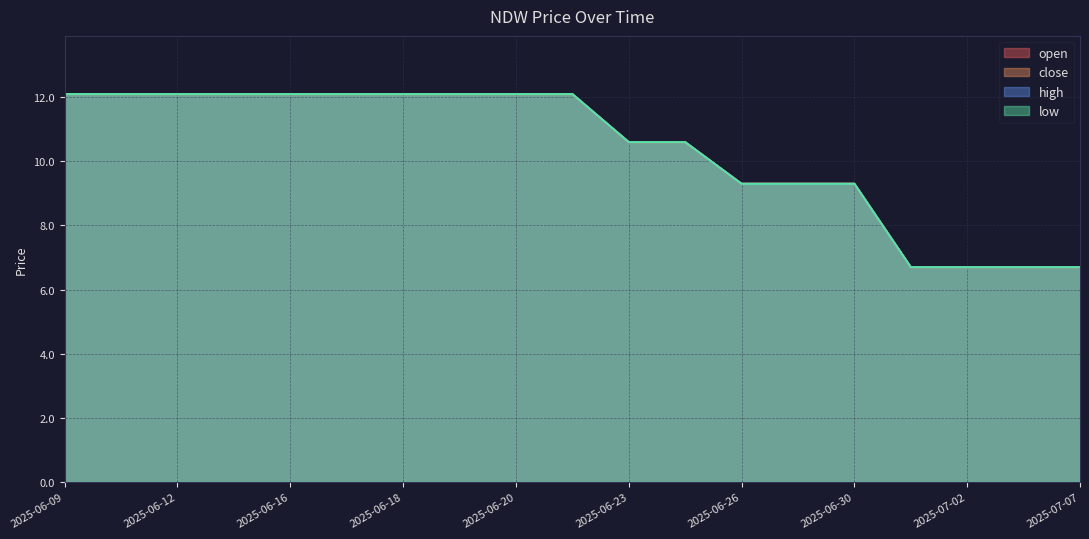

Reading left to right, transcribe all the data shown in this chart.

open: 2025-06-09=12.1	2025-06-11=12.1	2025-06-12=12.1	2025-06-13=12.1	2025-06-16=12.1	2025-06-17=12.1	2025-06-18=12.1	2025-06-19=12.1	2025-06-20=12.1	2025-06-24=12.1	2025-06-23=10.6	2025-06-25=10.6	2025-06-26=9.3	2025-06-27=9.3	2025-06-30=9.3	2025-07-01=6.7	2025-07-02=6.7	2025-07-03=6.7	2025-07-07=6.7
close: 2025-06-09=12.1	2025-06-11=12.1	2025-06-12=12.1	2025-06-13=12.1	2025-06-16=12.1	2025-06-17=12.1	2025-06-18=12.1	2025-06-19=12.1	2025-06-20=12.1	2025-06-24=12.1	2025-06-23=10.6	2025-06-25=10.6	2025-06-26=9.3	2025-06-27=9.3	2025-06-30=9.3	2025-07-01=6.7	2025-07-02=6.7	2025-07-03=6.7	2025-07-07=6.7
high: 2025-06-09=12.1	2025-06-11=12.1	2025-06-12=12.1	2025-06-13=12.1	2025-06-16=12.1	2025-06-17=12.1	2025-06-18=12.1	2025-06-19=12.1	2025-06-20=12.1	2025-06-24=12.1	2025-06-23=10.6	2025-06-25=10.6	2025-06-26=9.3	2025-06-27=9.3	2025-06-30=9.3	2025-07-01=6.7	2025-07-02=6.7	2025-07-03=6.7	2025-07-07=6.7
low: 2025-06-09=12.1	2025-06-11=12.1	2025-06-12=12.1	2025-06-13=12.1	2025-06-16=12.1	2025-06-17=12.1	2025-06-18=12.1	2025-06-19=12.1	2025-06-20=12.1	2025-06-24=12.1	2025-06-23=10.6	2025-06-25=10.6	2025-06-26=9.3	2025-06-27=9.3	2025-06-30=9.3	2025-07-01=6.7	2025-07-02=6.7	2025-07-03=6.7	2025-07-07=6.7